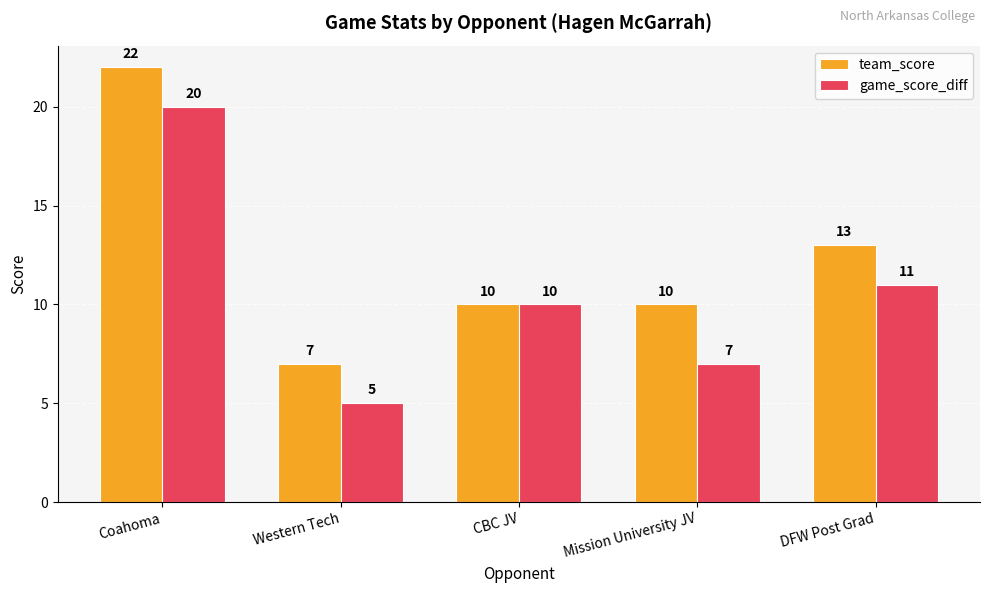

What is the difference between the team_score values at DFW Post Grad and Western Tech?

6